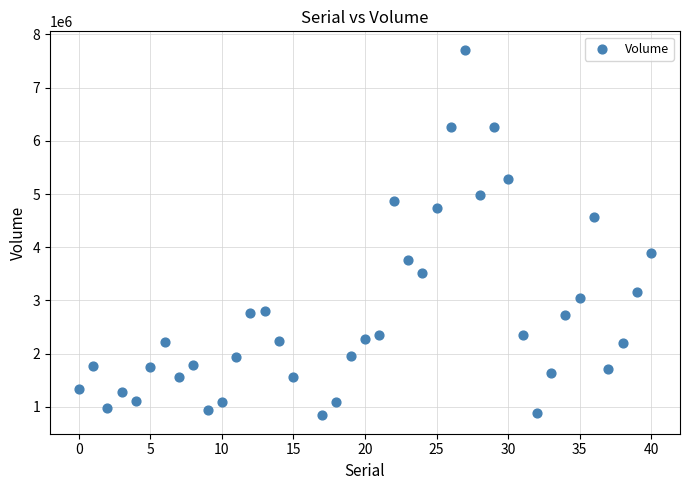

What is the range of Y values (max minus min)?

6877000